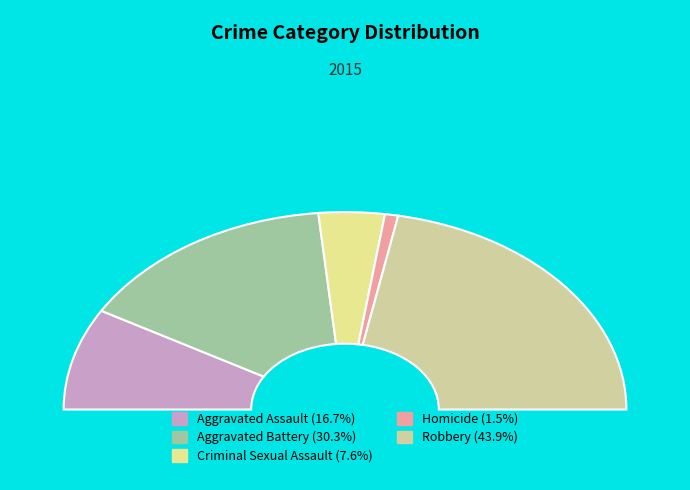

What percentage do Criminal Sexual Assault and Robbery together represent?

51.5%